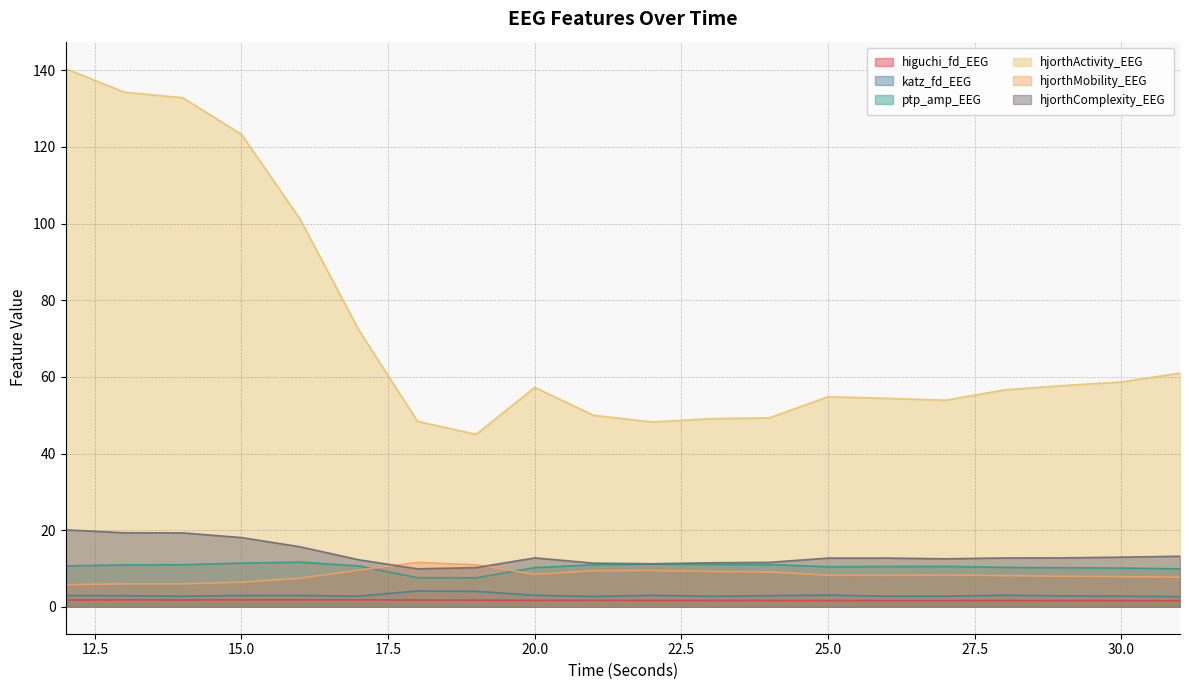

What is the highest value of the hjorthActivity_EEG series?

140.5